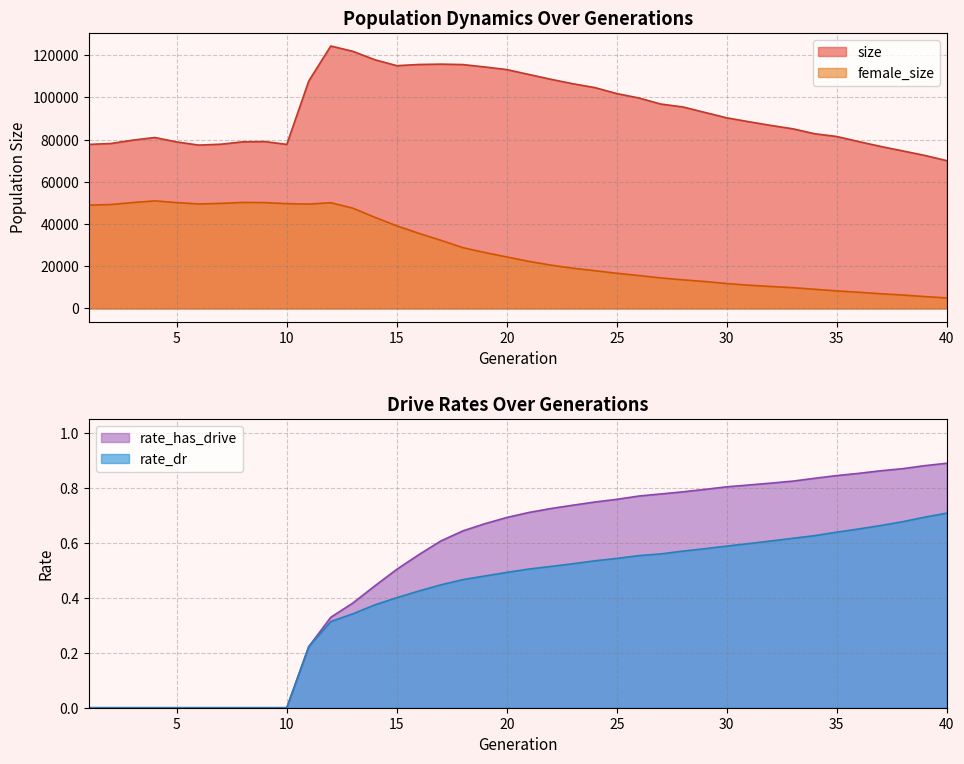

Does the chart display data point markers on the line(s)?

No